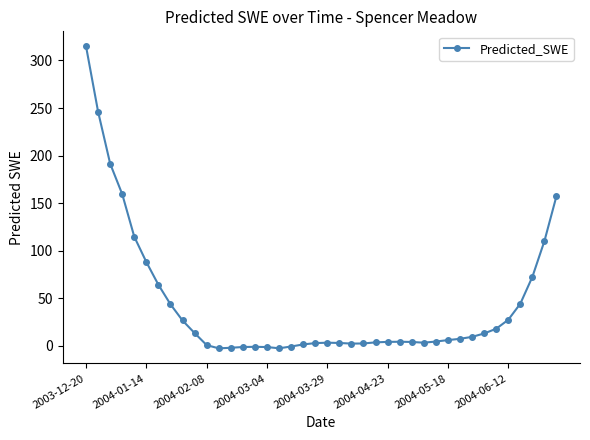

True or false: there are more than 0 points higher than both neighbors.

True